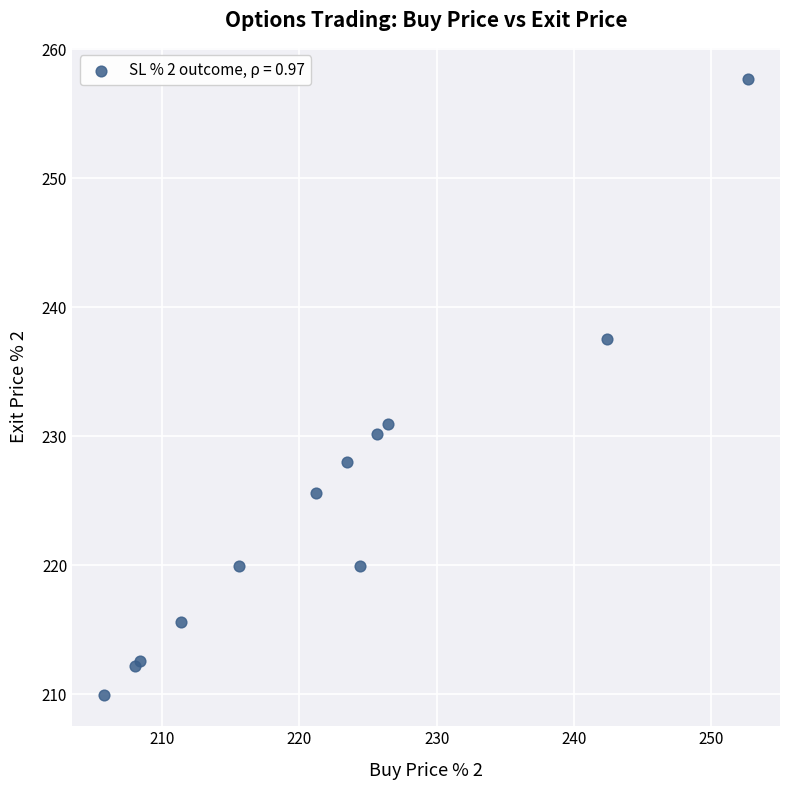

What Y value in the scatter plot is closest to 233?

231.0